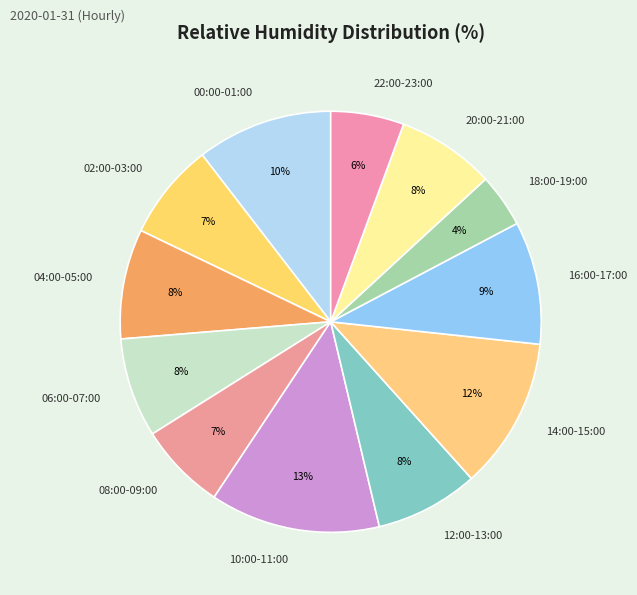

Is there any slice that represents more than half of the pie?

No